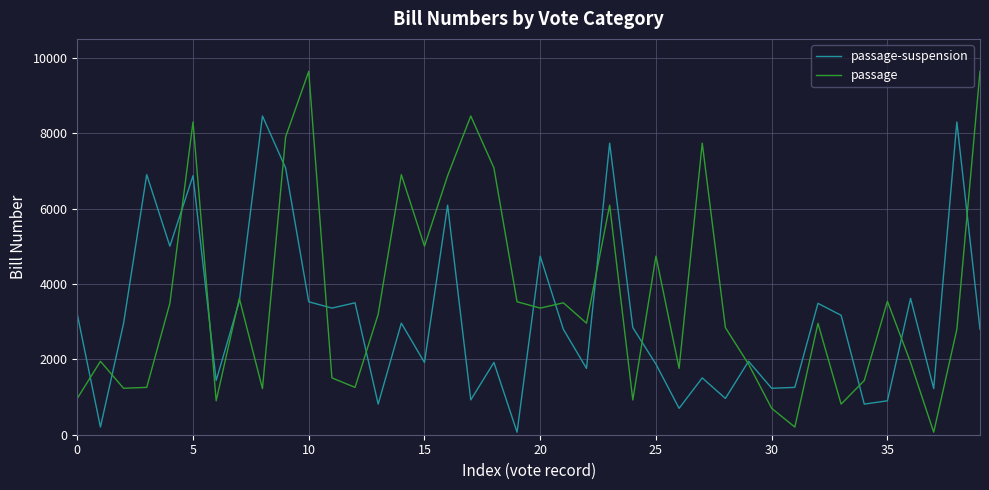

What is the maximum value for passage-suspension?

8454